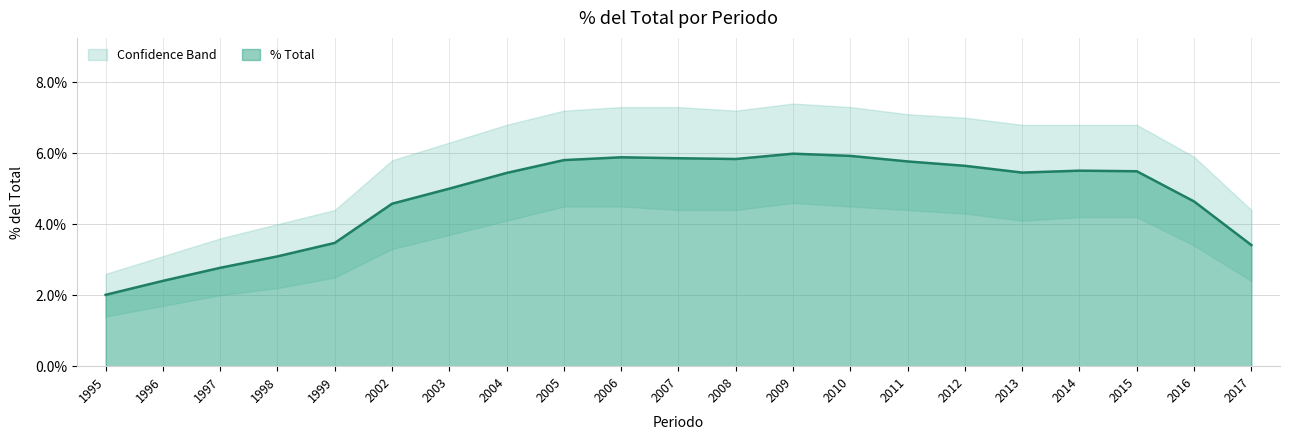

Approximately how many times larger is the value at 2006 compared to 1998?

1.9